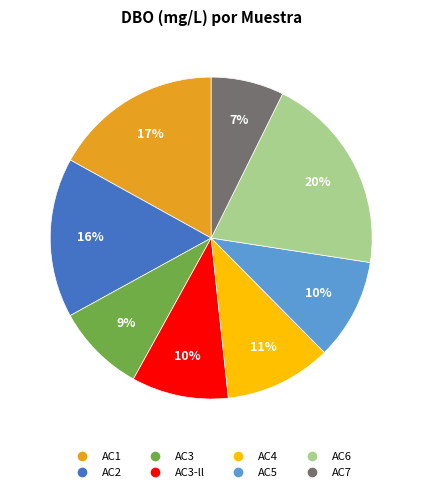

To the nearest percent, what is the average slice percentage?

12%